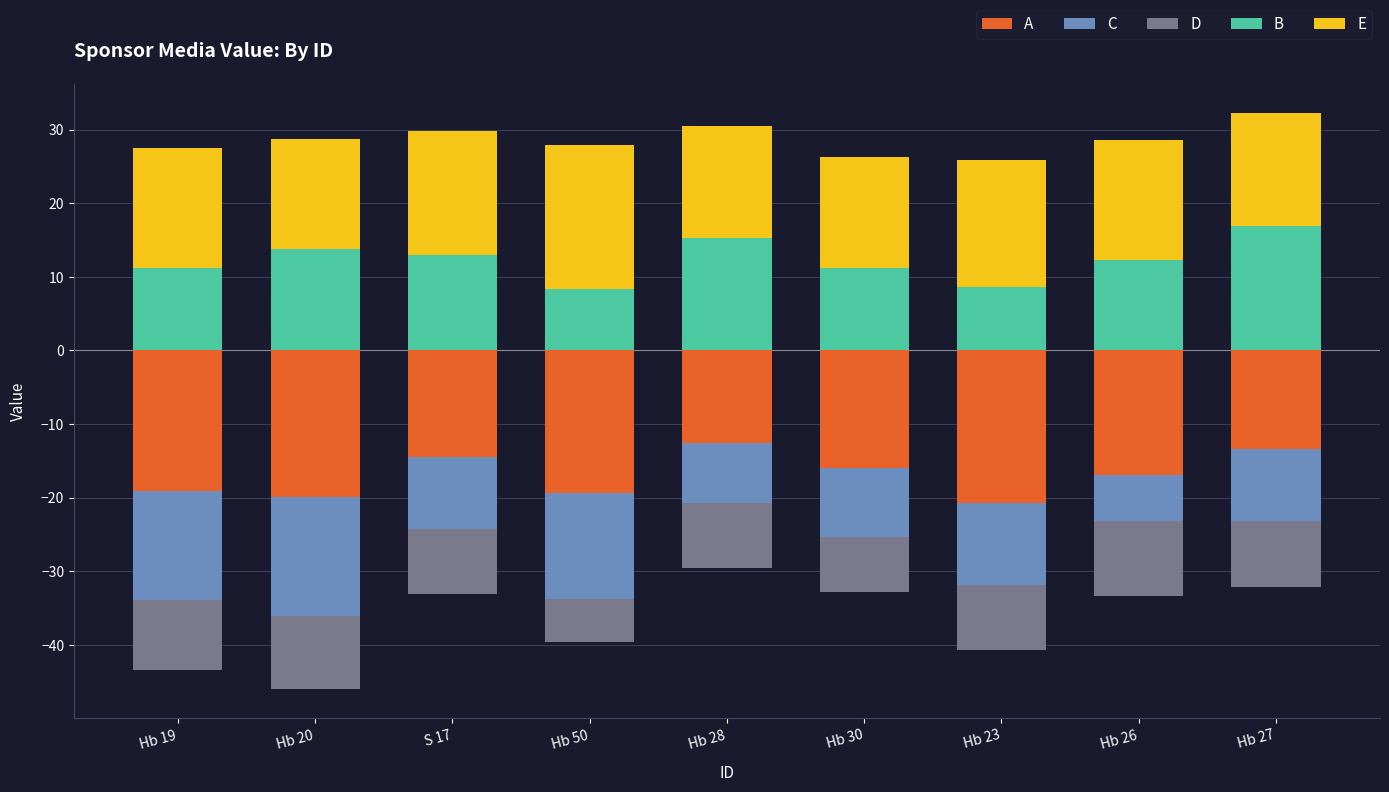

What is the value of the D bar at the 3rd from the left?

-8.9